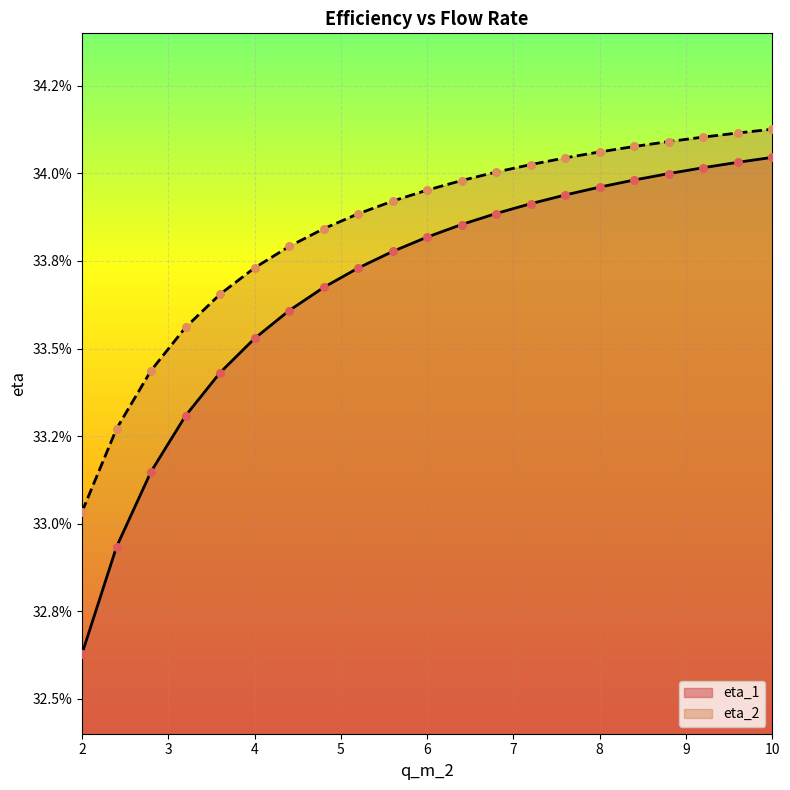

What are all the series names shown in the legend?

eta_1, eta_2